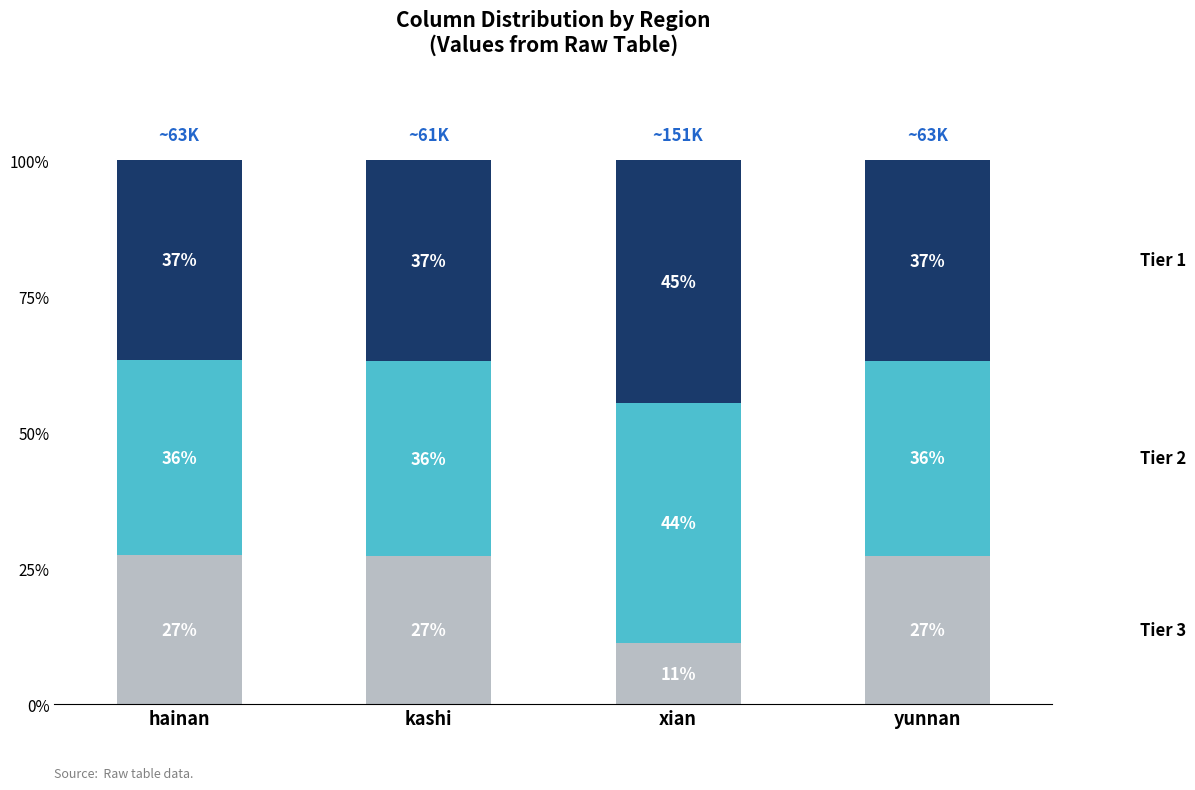

What is the total value across all series at yunnan?

100.0